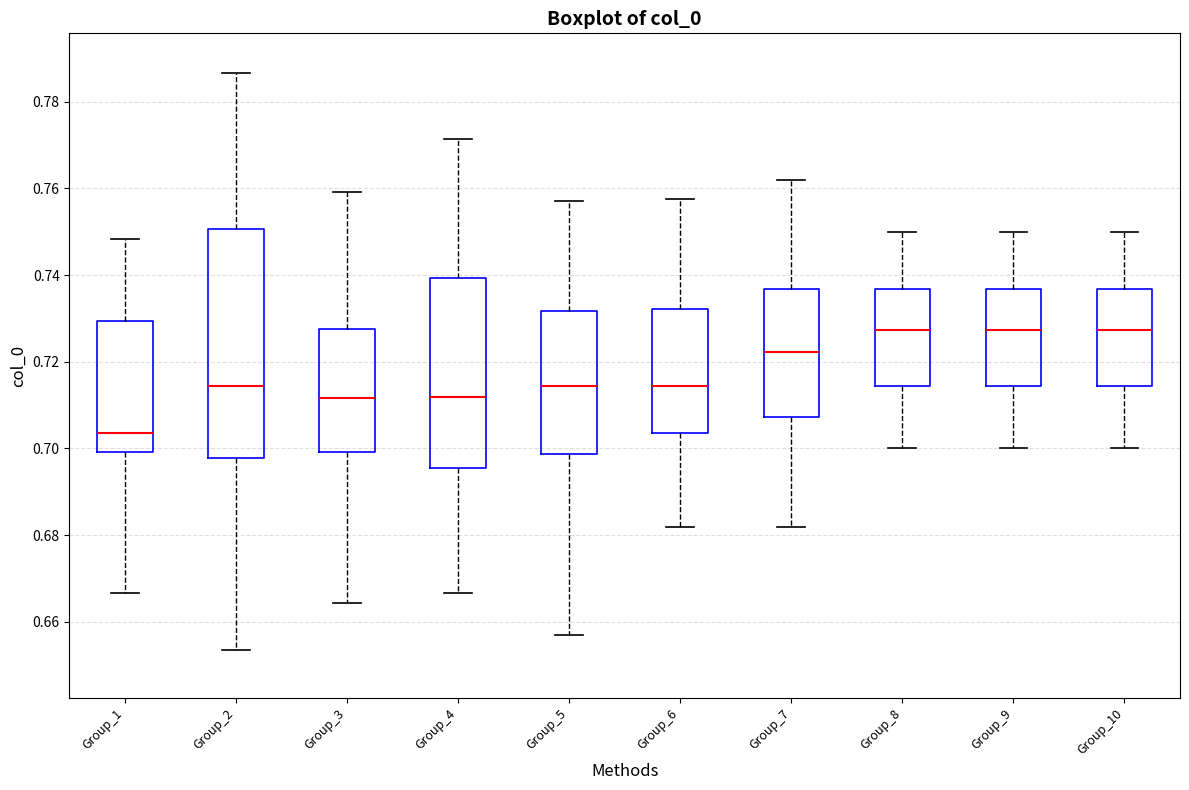

Reading left to right, read every box against the y-axis: the position of its median line, the range the box covers, and the ends of its whiskers. The values are not printed on the chart, so give them approximately, as read against the axis.

Group_1: median 0.704, box 0.700 to 0.730, whiskers 0.666 to 0.748
Group_2: median 0.714, box 0.698 to 0.750, whiskers 0.654 to 0.786
Group_3: median 0.712, box 0.700 to 0.728, whiskers 0.664 to 0.760
Group_4: median 0.712, box 0.696 to 0.740, whiskers 0.666 to 0.772
Group_5: median 0.714, box 0.698 to 0.732, whiskers 0.656 to 0.758
Group_6: median 0.714, box 0.704 to 0.732, whiskers 0.682 to 0.758
Group_7: median 0.722, box 0.708 to 0.736, whiskers 0.682 to 0.762
Group_8: median 0.728, box 0.714 to 0.736, whiskers 0.700 to 0.750
Group_9: median 0.728, box 0.714 to 0.736, whiskers 0.700 to 0.750
Group_10: median 0.728, box 0.714 to 0.736, whiskers 0.700 to 0.750